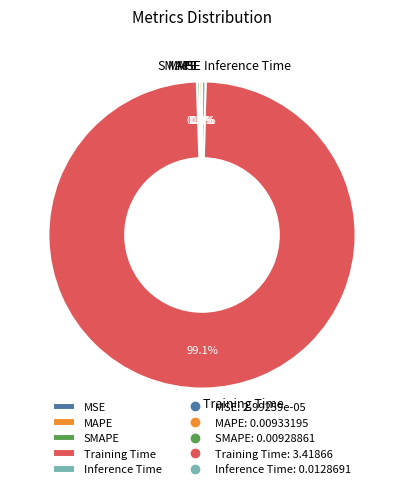

Is there any slice that represents more than half of the pie?

Yes